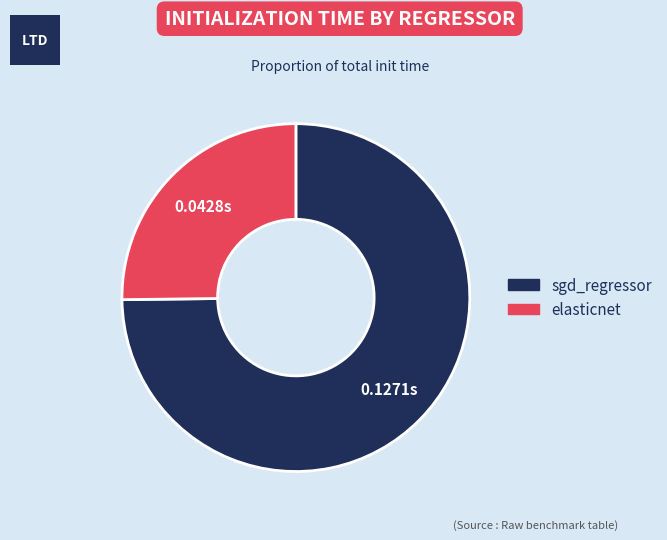

Rank the categories by value from lowest to highest.

elasticnet, sgd_regressor